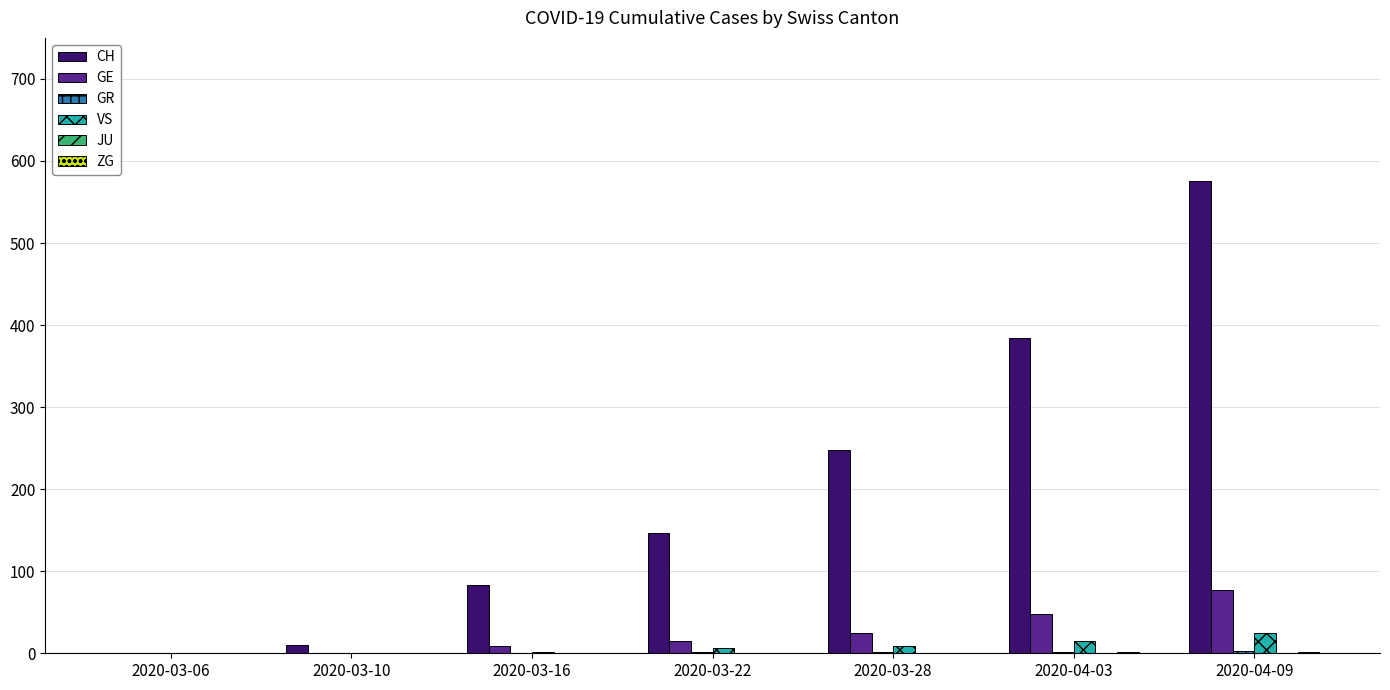

Which series has the largest total across all categories?

CH